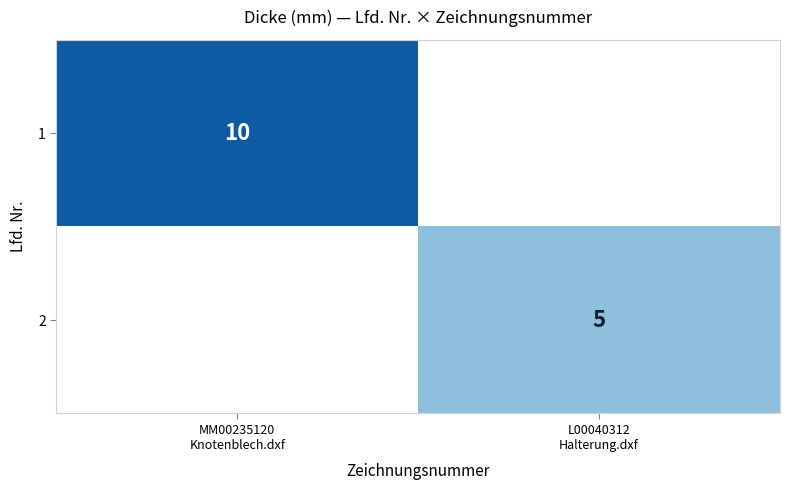

Which has a higher value, L00040312
Halterung.dxf or MM00235120
Knotenblech.dxf?

MM00235120
Knotenblech.dxf